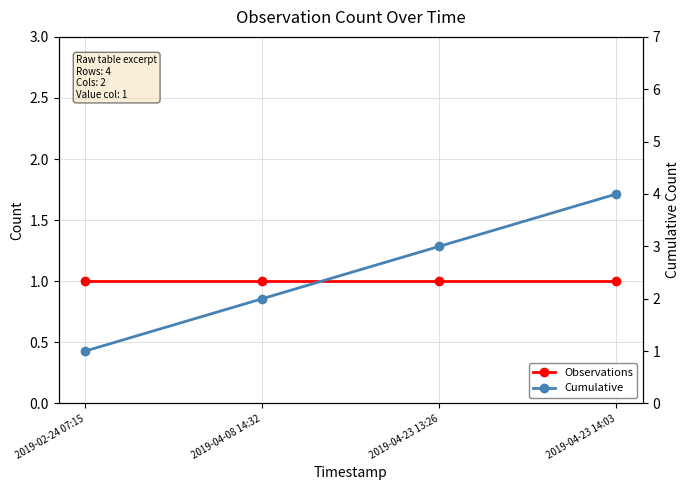

List the labels in order of Cumulative value, smallest first.

2019-02-24 07:15, 2019-04-08 14:32, 2019-04-23 13:26, 2019-04-23 14:03